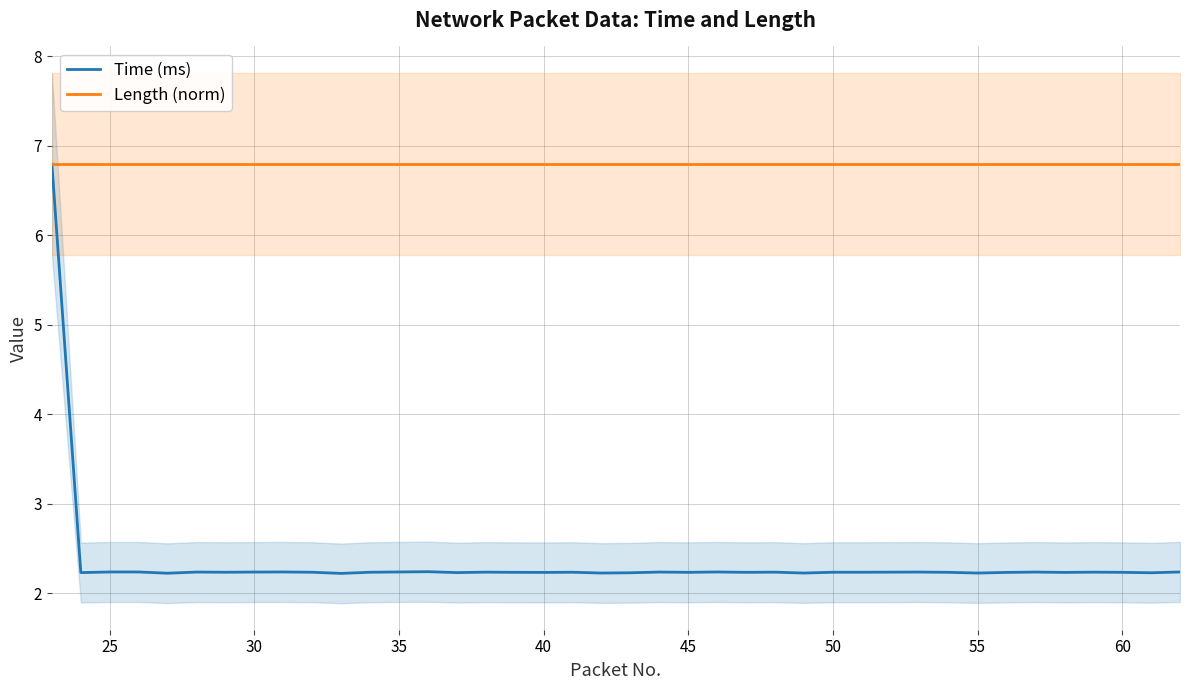

What is the minimum value for Length (norm)?

6.8